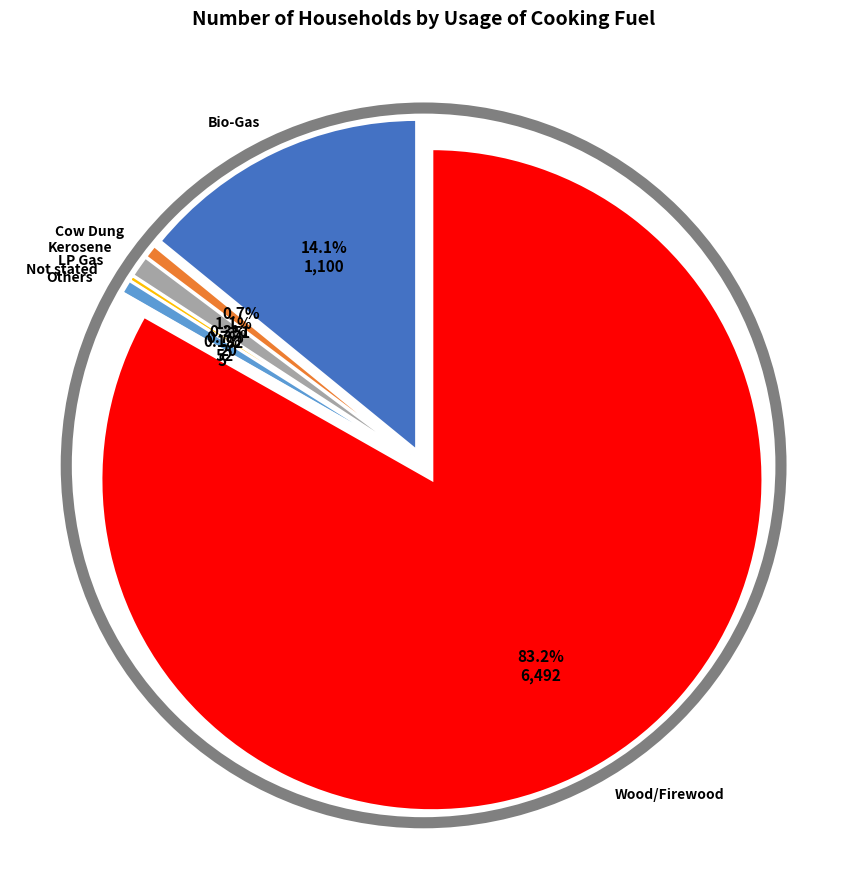

To the nearest percent, what portion does Not stated represent?

1%